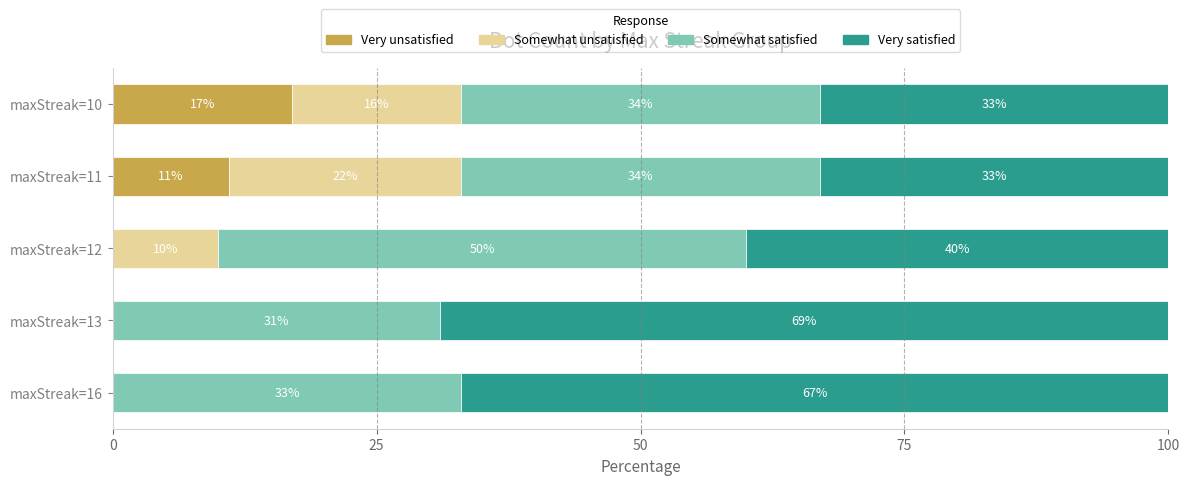

The Very unsatisfied series shows 8 at maxStreak=16. True or false?

False